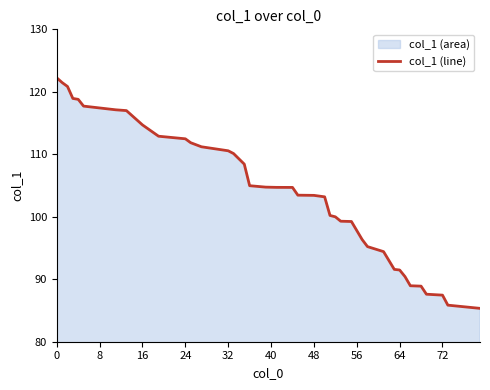

What is the difference between the maximum and minimum values?

36.9